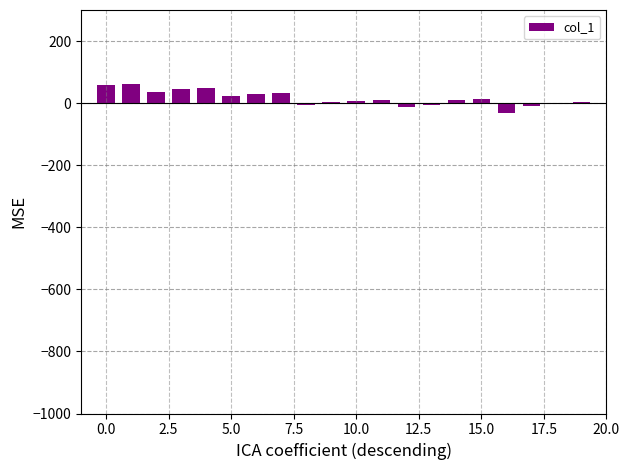

What is the maximum value shown in the chart?

62